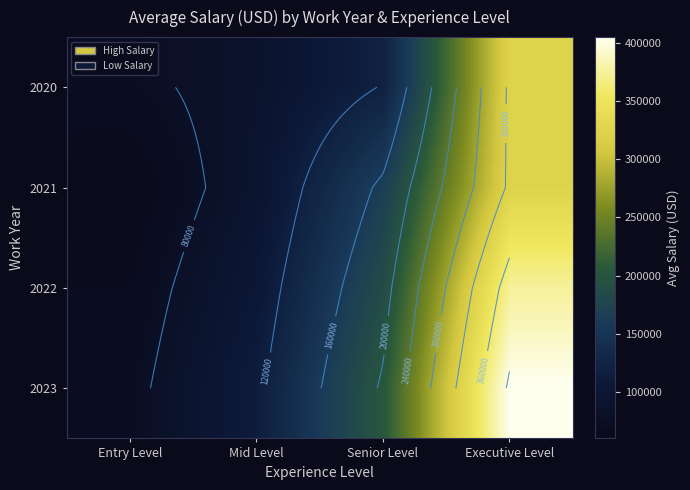

The 2021 series shows 114063.5 at Senior Level. True or false?

False